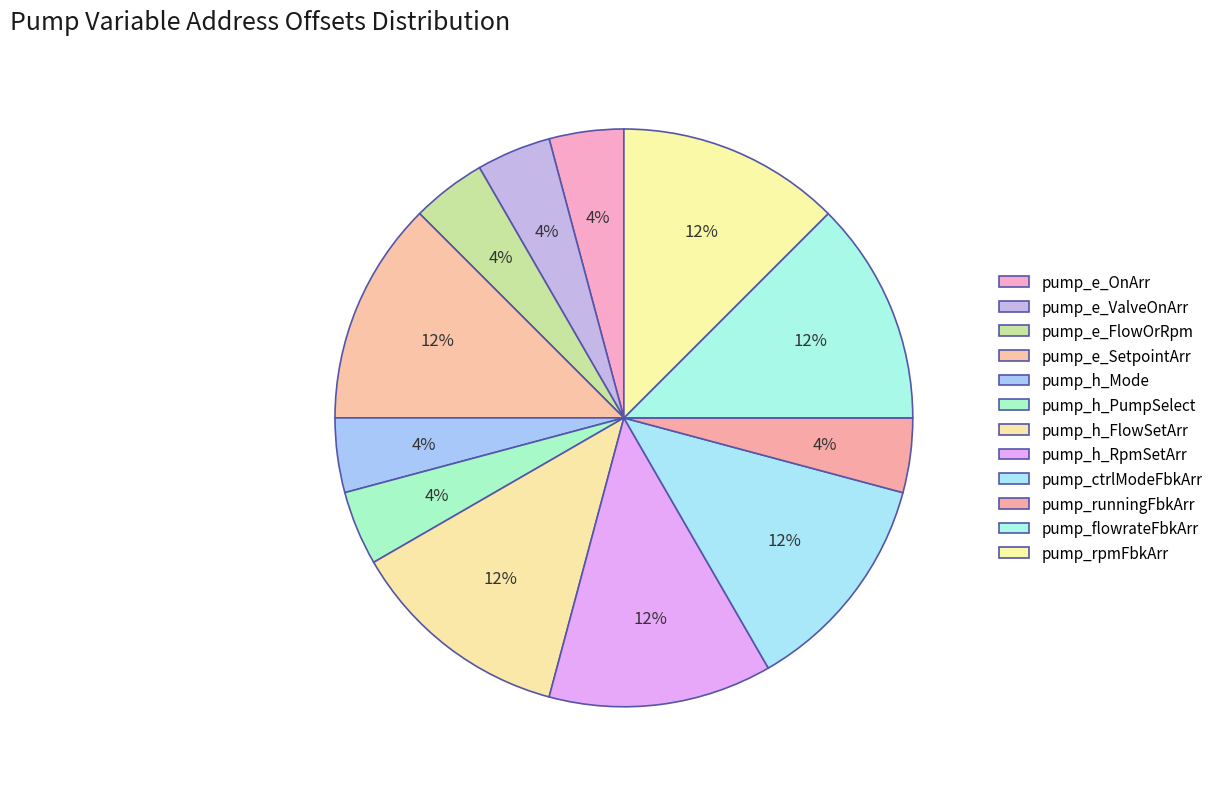

Between pump_runningFbkArr and pump_ctrlModeFbkArr, which is larger?

pump_ctrlModeFbkArr